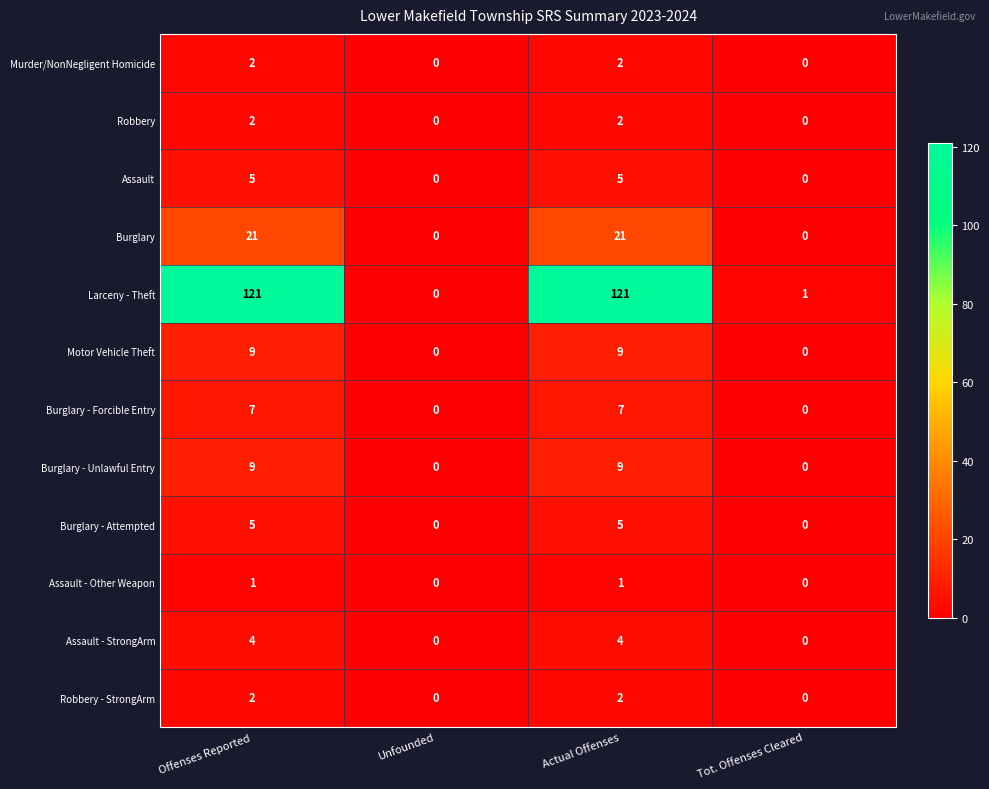

Which series has the largest total across all categories?

Larceny - Theft